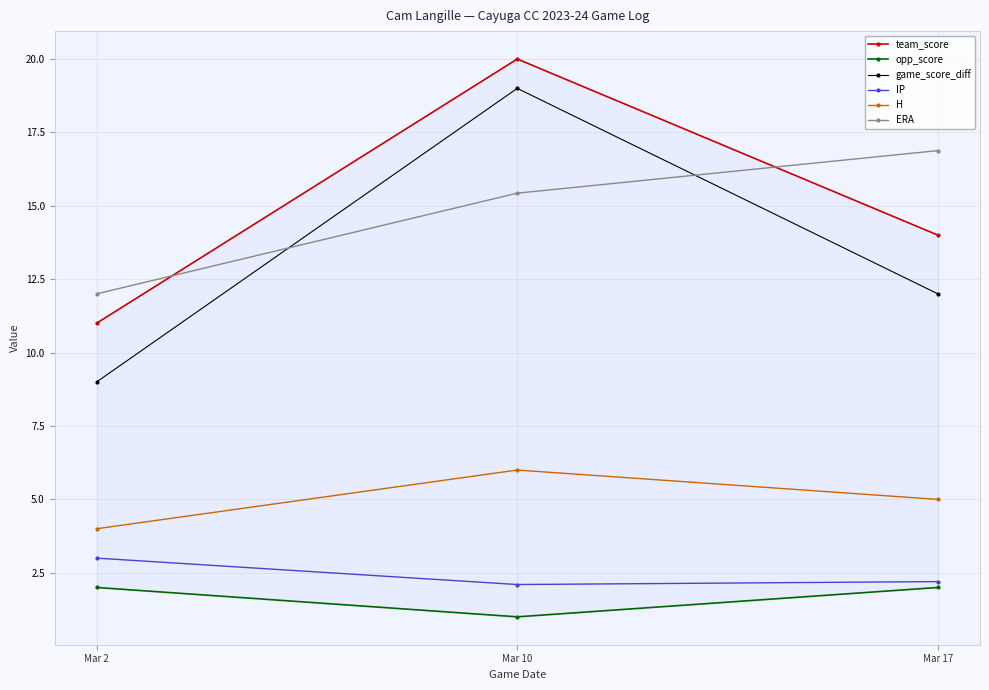

How many data points in team_score are less than 14?

1